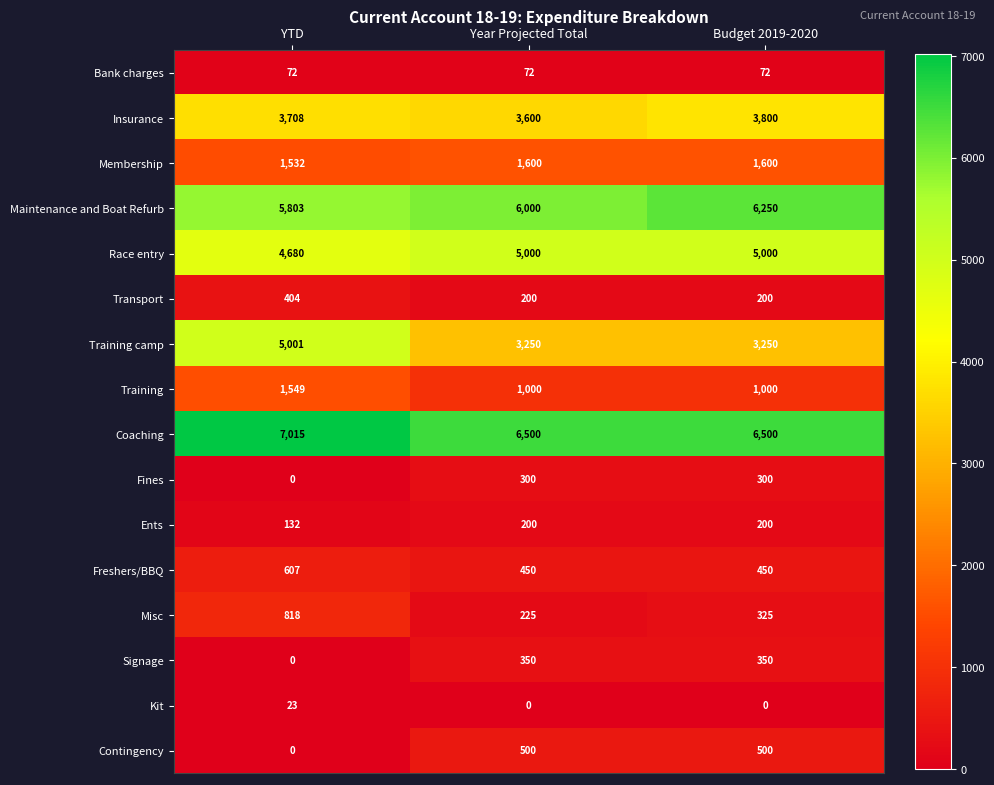

Is it true that Insurance equals 5128 at Budget 2019-2020?

False